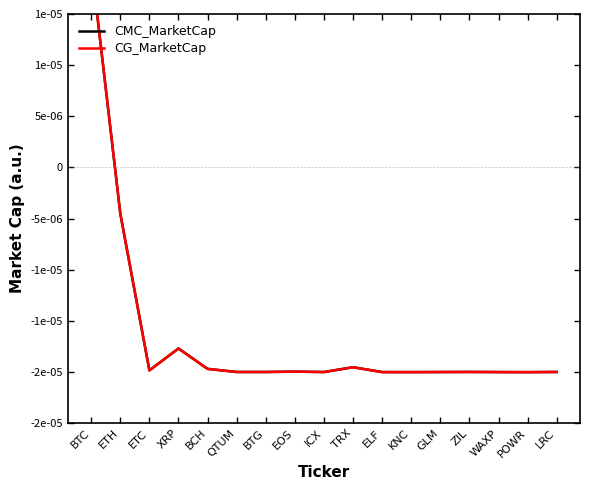

How many values in the CG_MarketCap series are below 0?

16